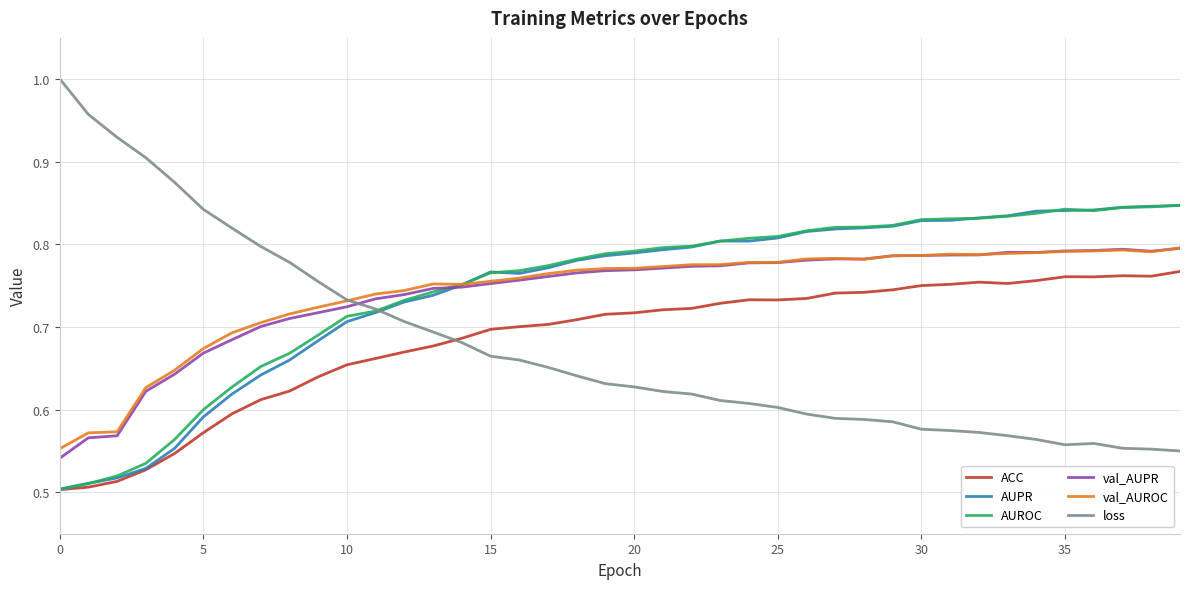

Count the AUPR values in the range 0 to 1.

40